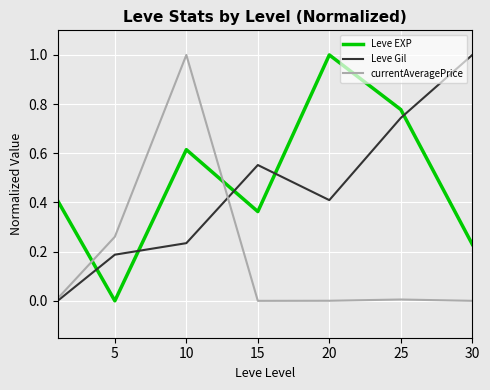

What is the highest value of the Leve Gil series?

1.0